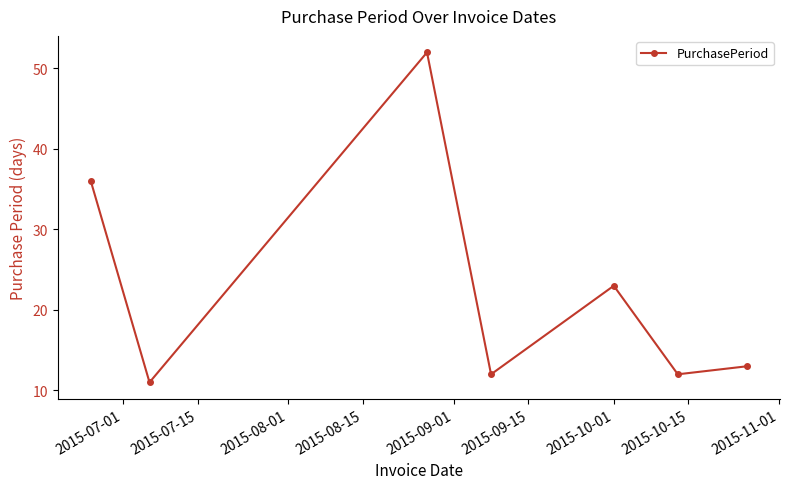

What is the value of the 2nd point from the left?

11